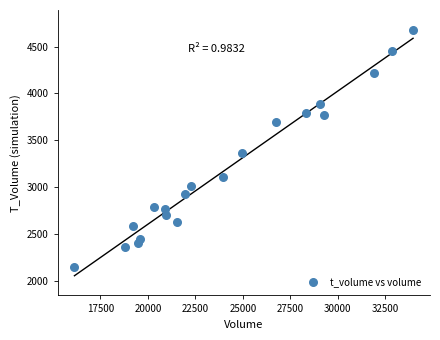

What Y value in the scatter plot is closest to 3413?

3366